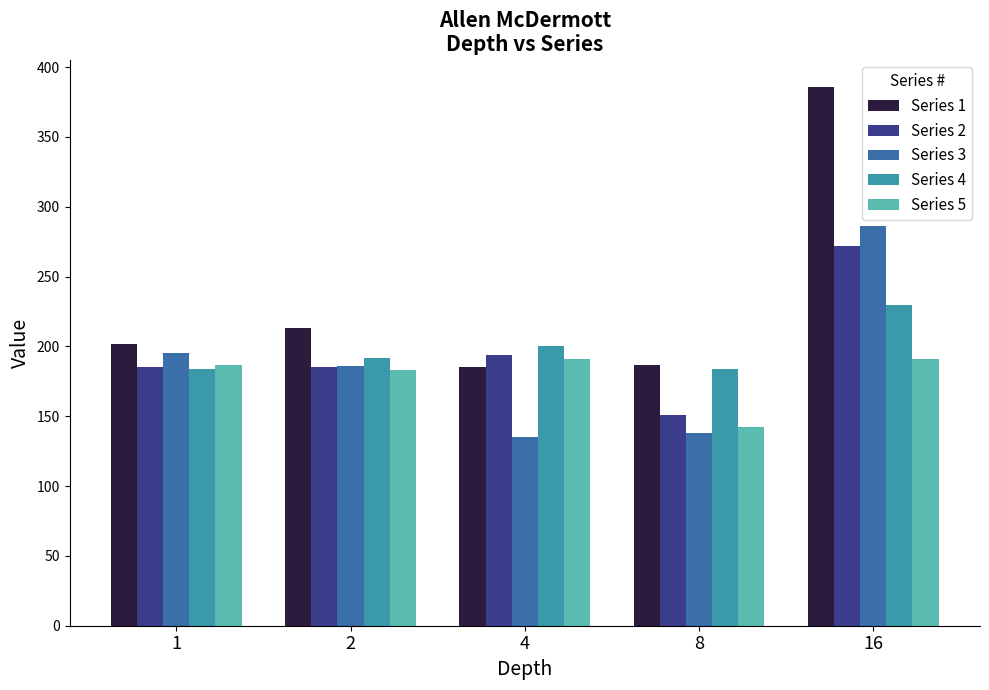

Reading left to right, extract all data points from this chart.

Series 1: 202	213	185	187	386
Series 2: 185	185	194	151	272
Series 3: 195	186	135	138	286
Series 4: 184	192	200	184	230
Series 5: 187	183	191	142	191